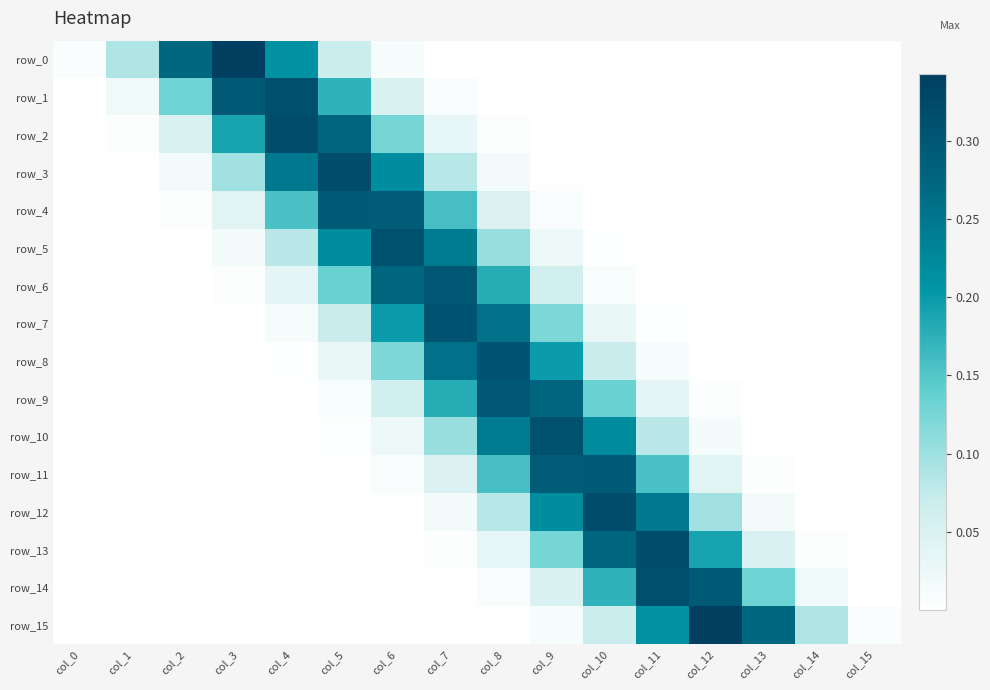

The row_2 series shows 0.3 at col_4. True or false?

True